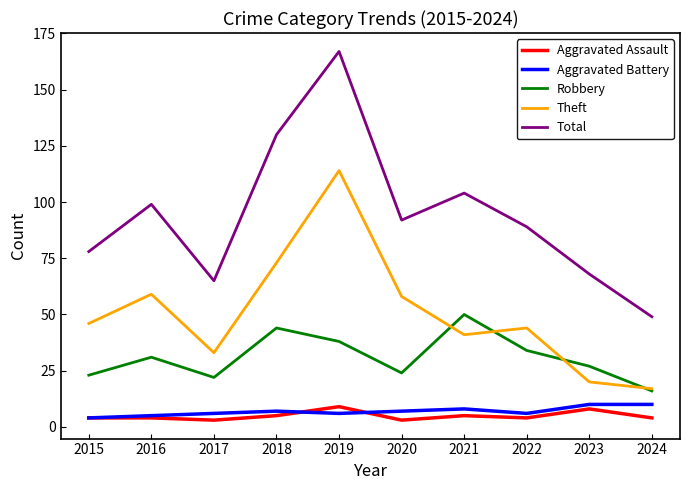

True or false: Total and Theft intersect in this chart.

False